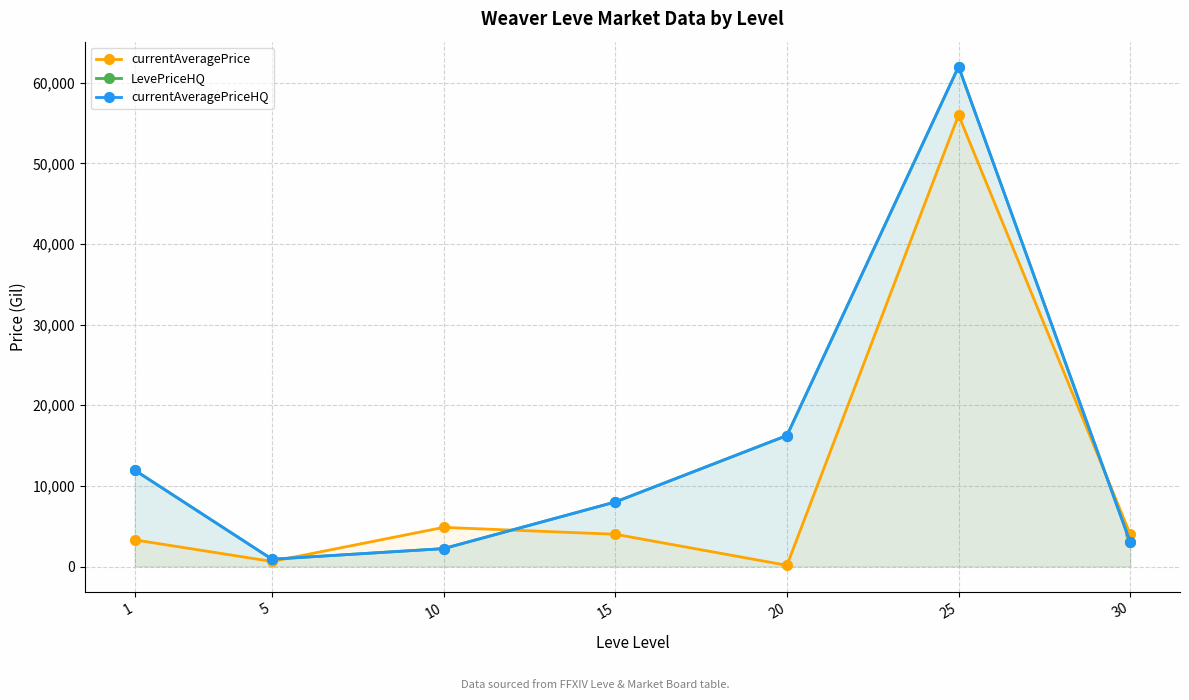

Is the value of currentAveragePrice at 1 greater than the value of currentAveragePriceHQ at 1?

No